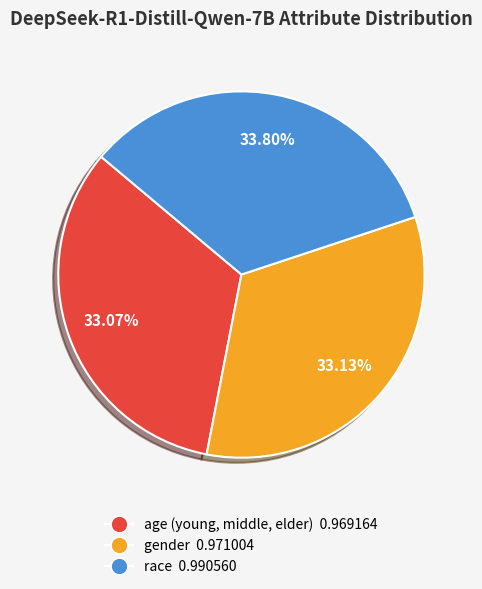

Count the number of slices in the pie.

3